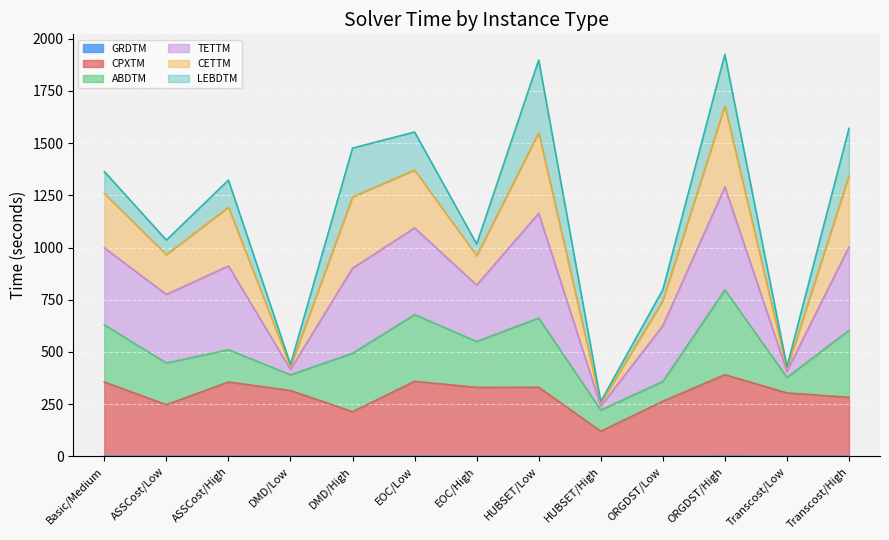

Between HUBSET/Low and HUBSET/High, which is larger?

HUBSET/Low